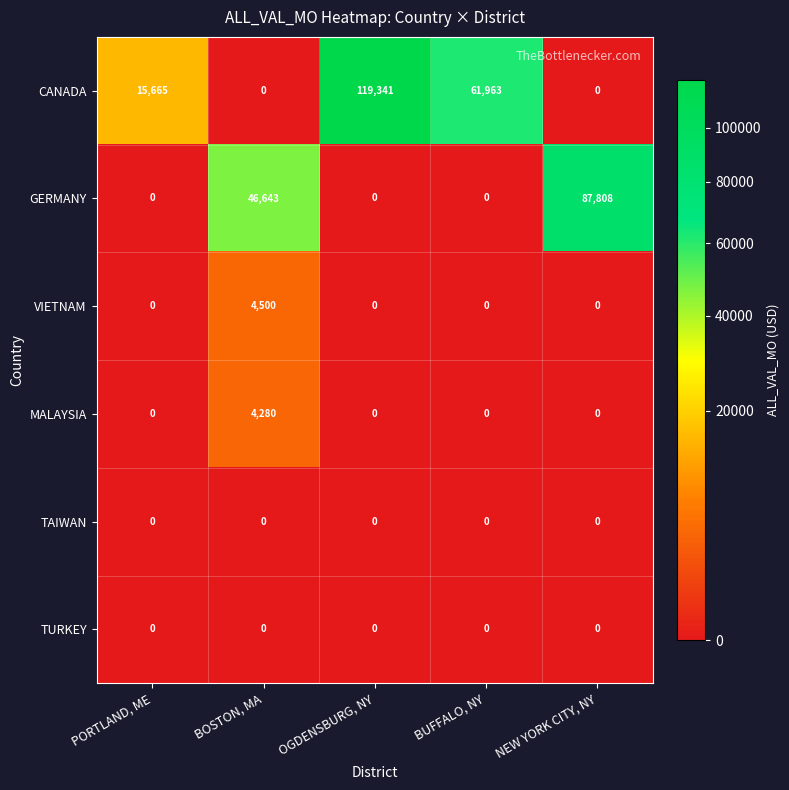

The MALAYSIA series shows -2415 at NEW YORK CITY, NY. True or false?

False